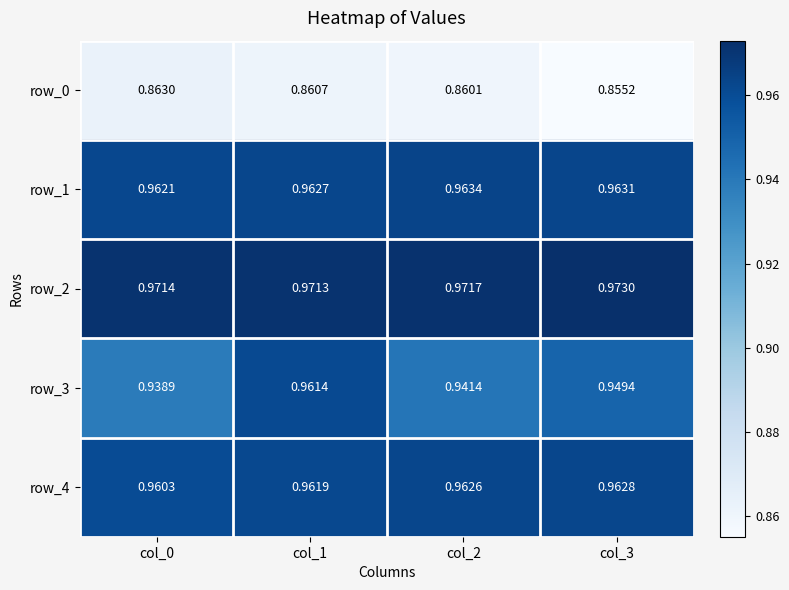

Reading left to right, transcribe all the data shown in this chart.

row_0: col_0=0.9	col_1=0.9	col_2=0.9	col_3=0.9
row_1: col_0=1.0	col_1=1.0	col_2=1.0	col_3=1.0
row_2: col_0=1.0	col_1=1.0	col_2=1.0	col_3=1.0
row_3: col_0=0.9	col_1=1.0	col_2=0.9	col_3=0.9
row_4: col_0=1.0	col_1=1.0	col_2=1.0	col_3=1.0